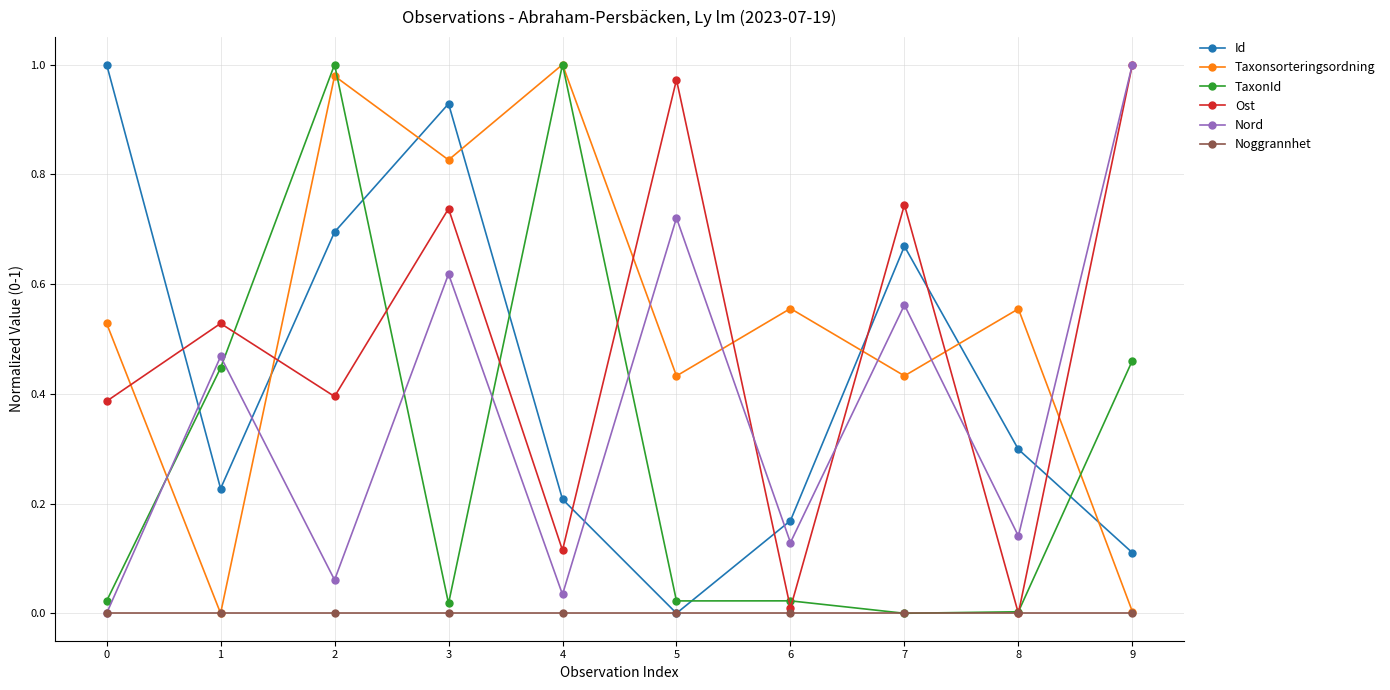

How many interior local peaks does the Nord series have?

4